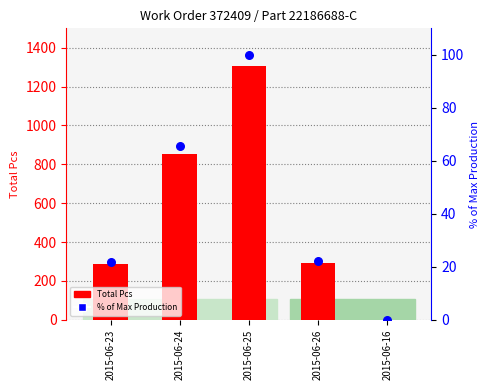

At which category is the sum across all series the highest?

2015-06-25